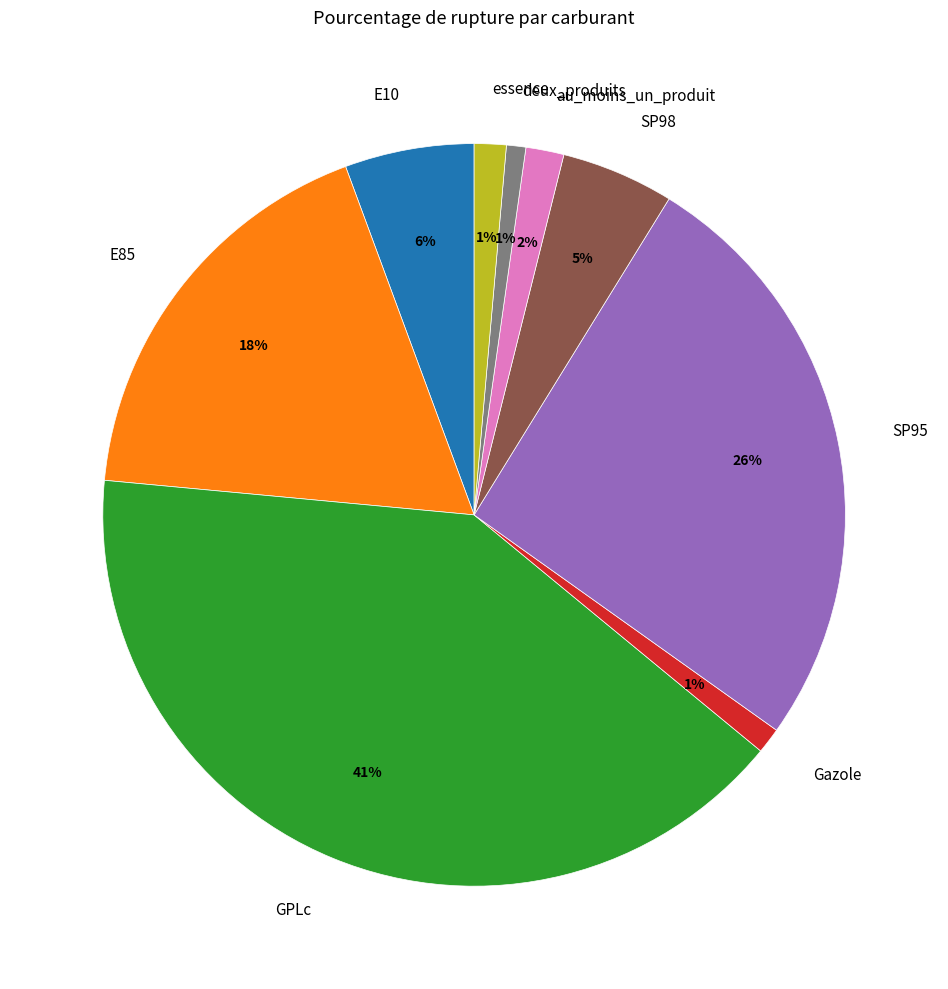

Which slice is the largest?

GPLc